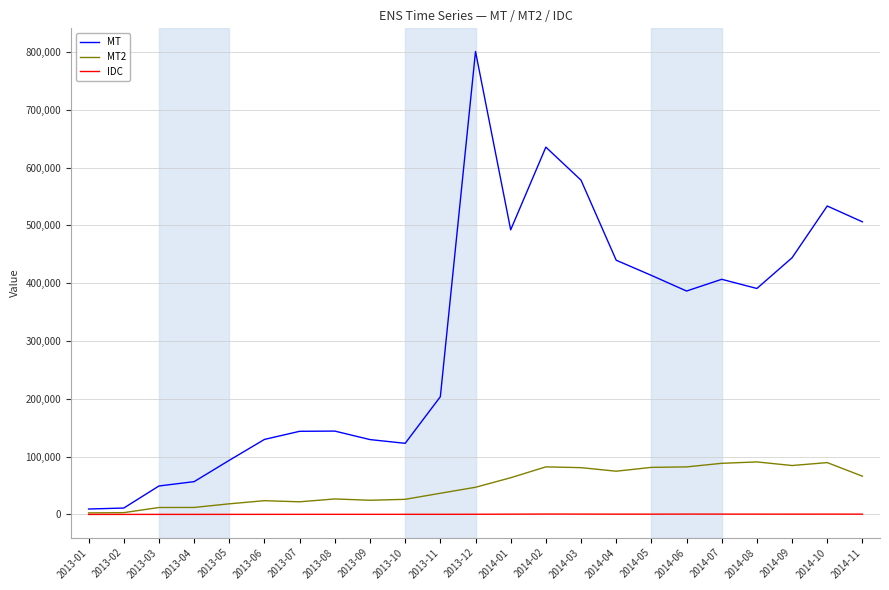

What is the highest value of the IDC series?

690.0